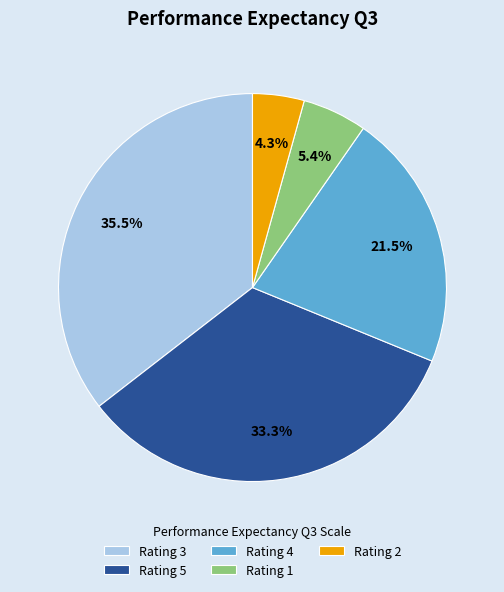

Rank the categories by value from lowest to highest.

Rating 2, Rating 1, Rating 4, Rating 5, Rating 3